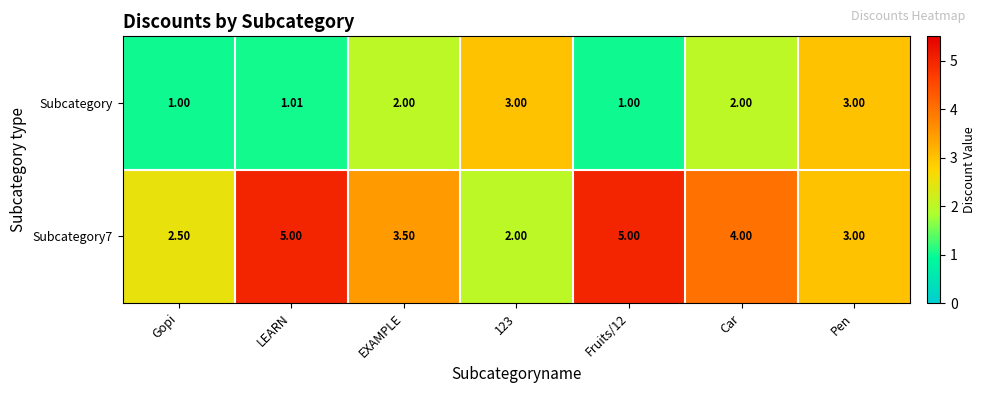

Where is Subcategory7 nearest to the value 3?

Pen